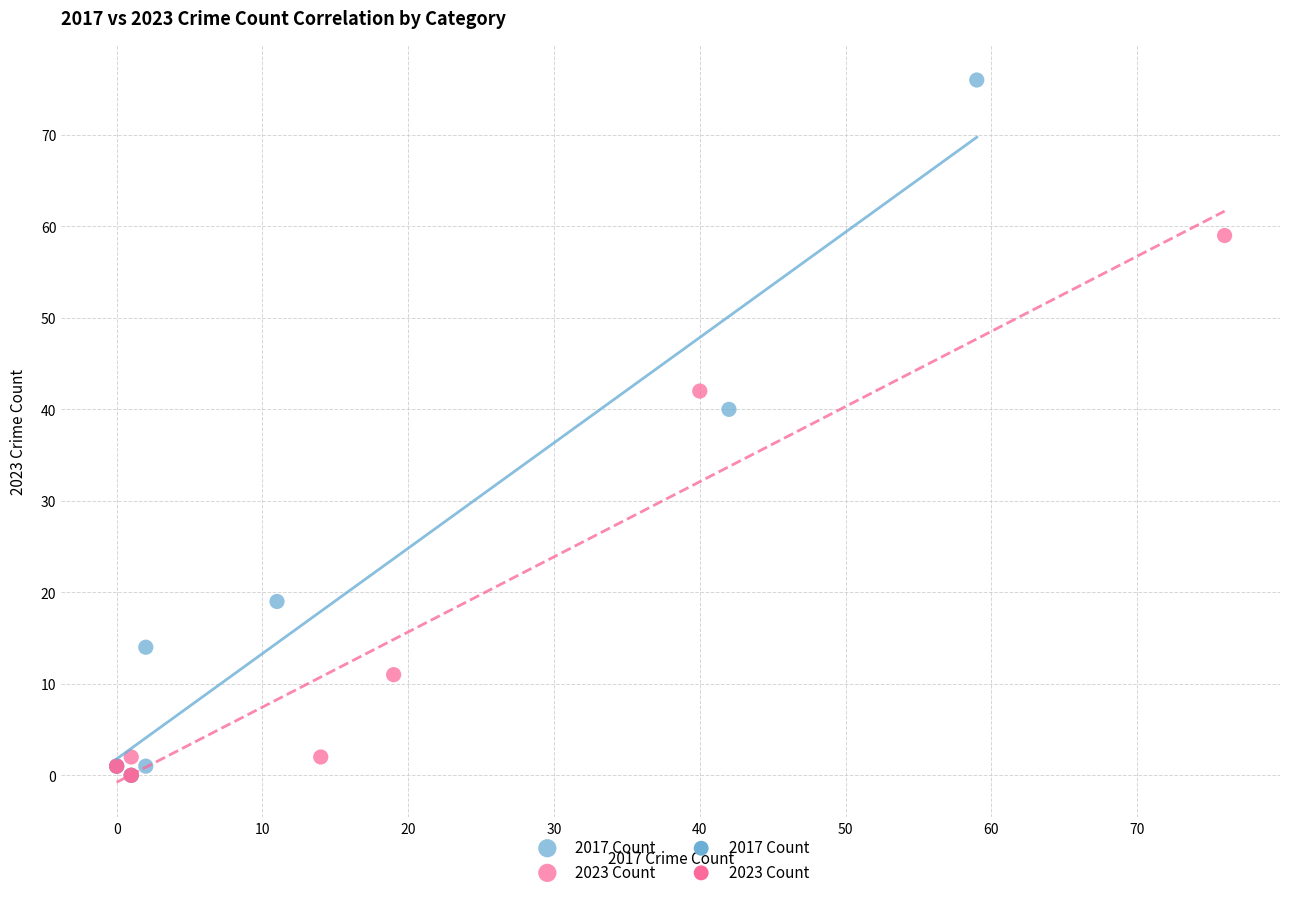

Which series contains the highest Y value?

2017 Count